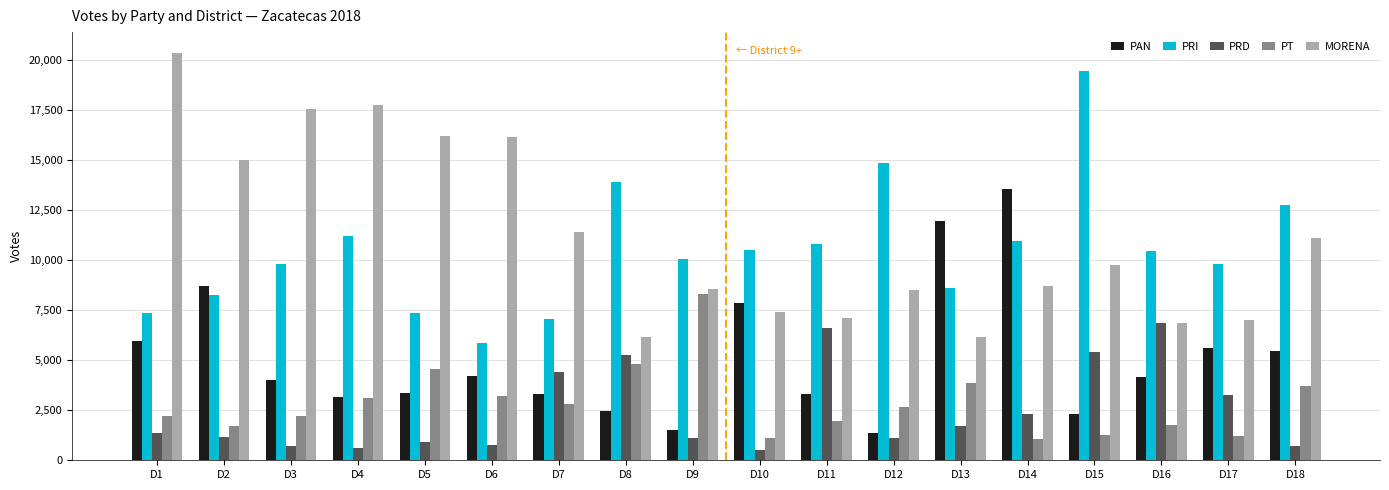

What is the difference between the maximum and minimum values in the MORENA series?

14212